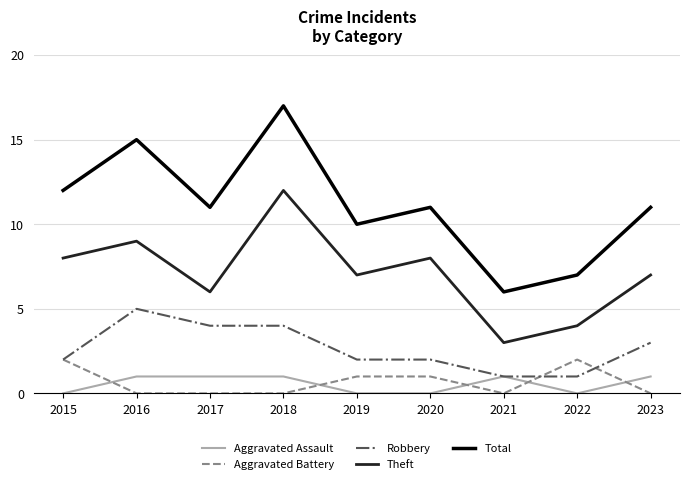

True or false: Total and Robbery intersect in this chart.

False